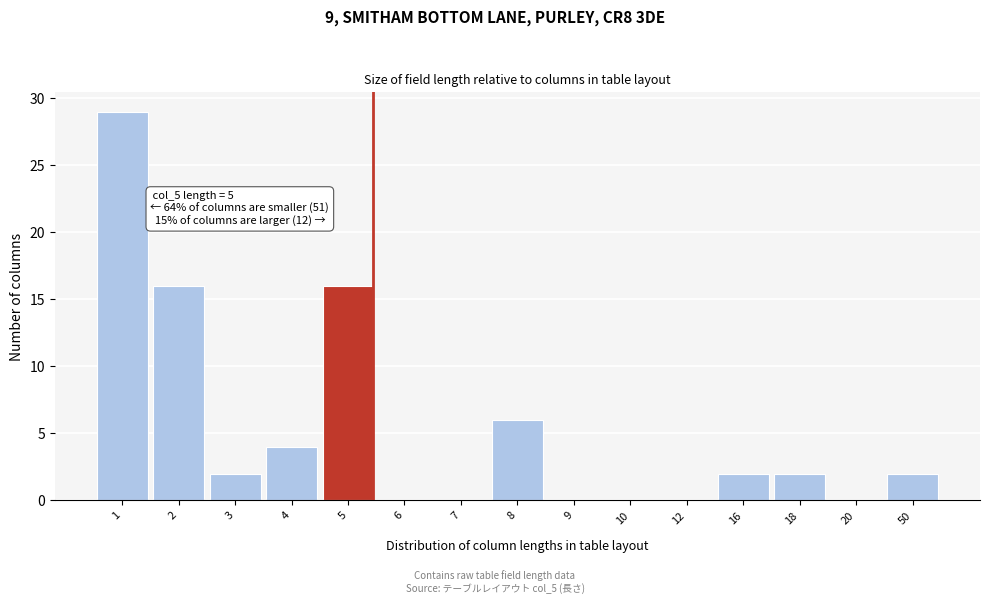

Reading left to right, transcribe all the data shown in this chart.

1=29	2=16	3=2	4=4	5=16	6=0	7=0	8=6	9=0	10=0	12=0	16=2	18=2	20=0	50=2